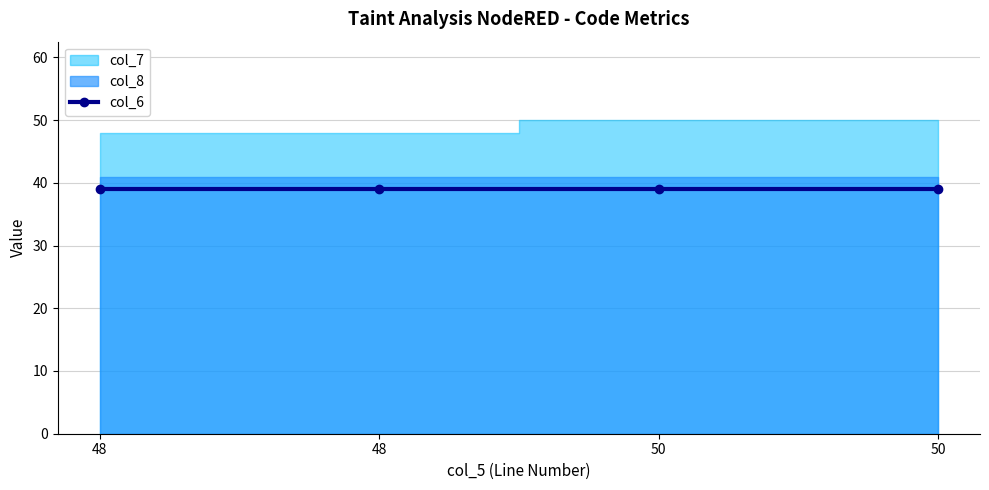

Which series has the largest total across all categories?

col_7